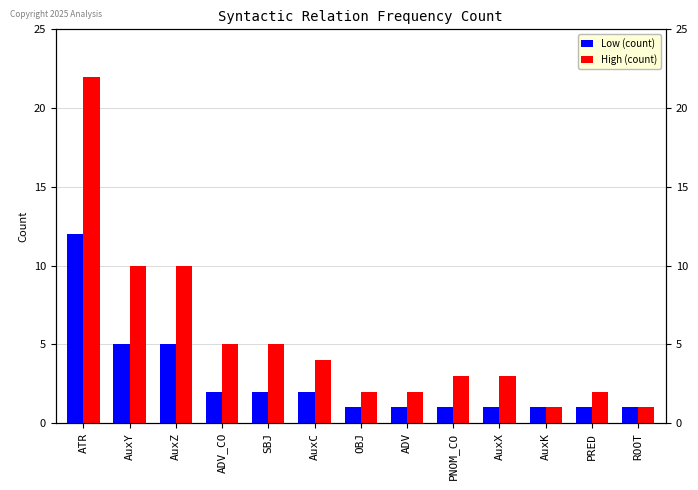

List the series in order of their overall mean, highest first.

High (count), Low (count)